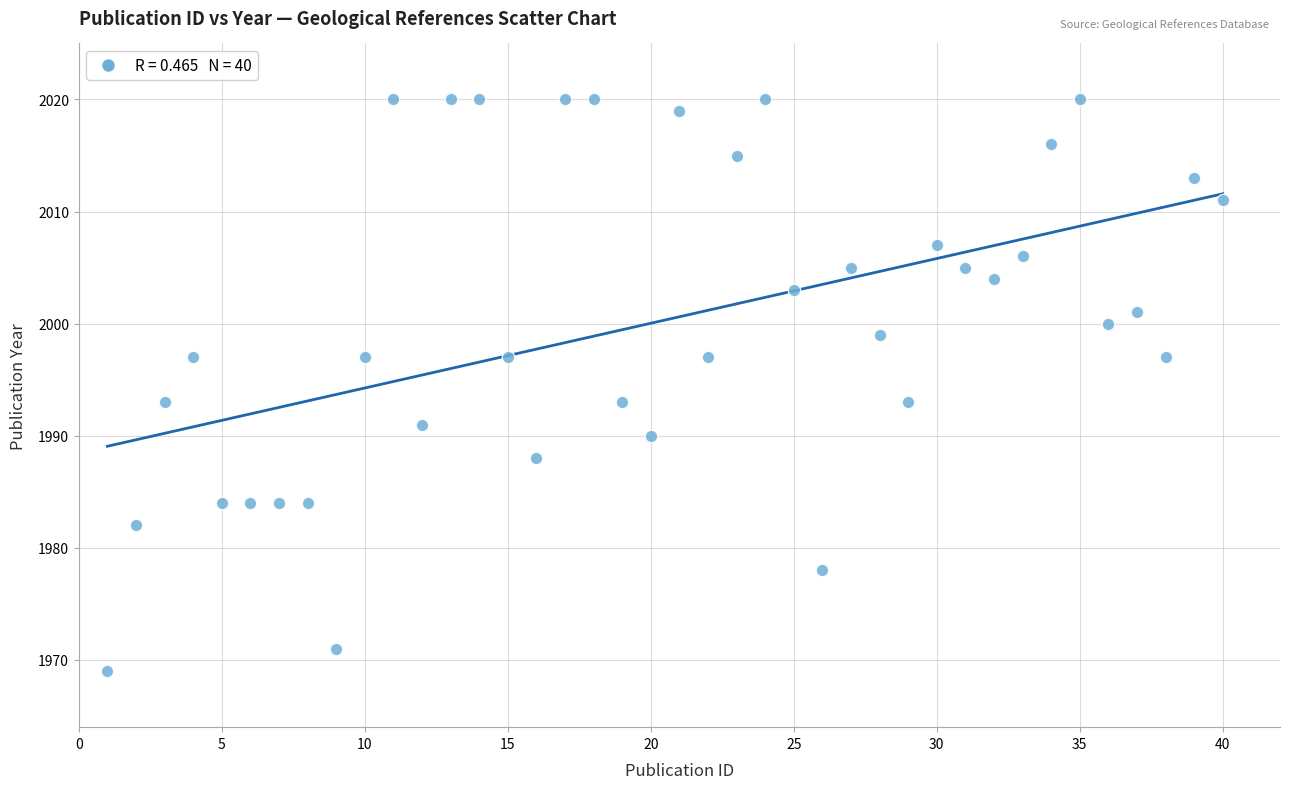

What is the range of X values (max minus min)?

39